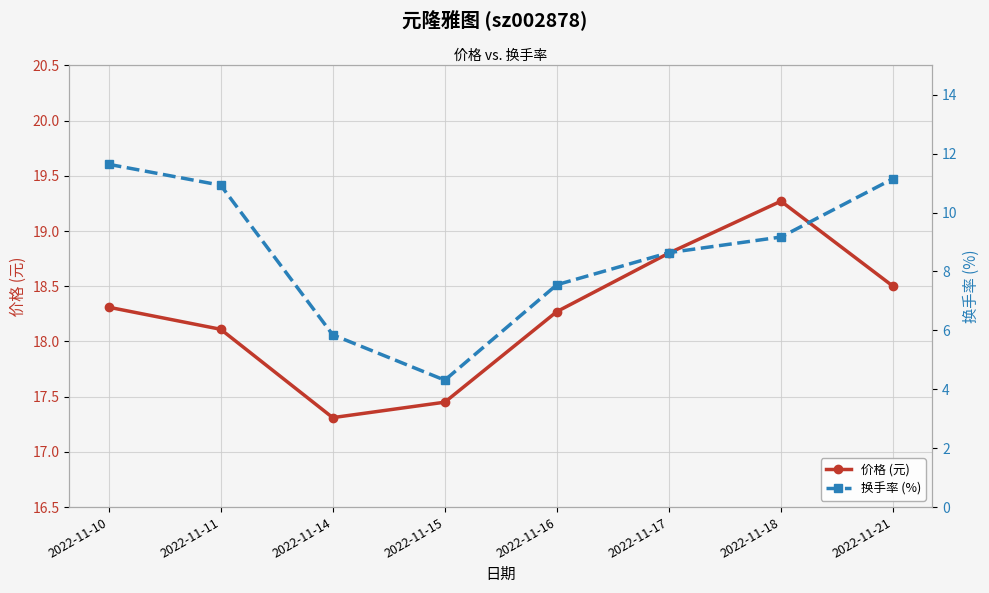

What is the difference between the maximum and second lowest values in the 价格 (元) series?

1.8